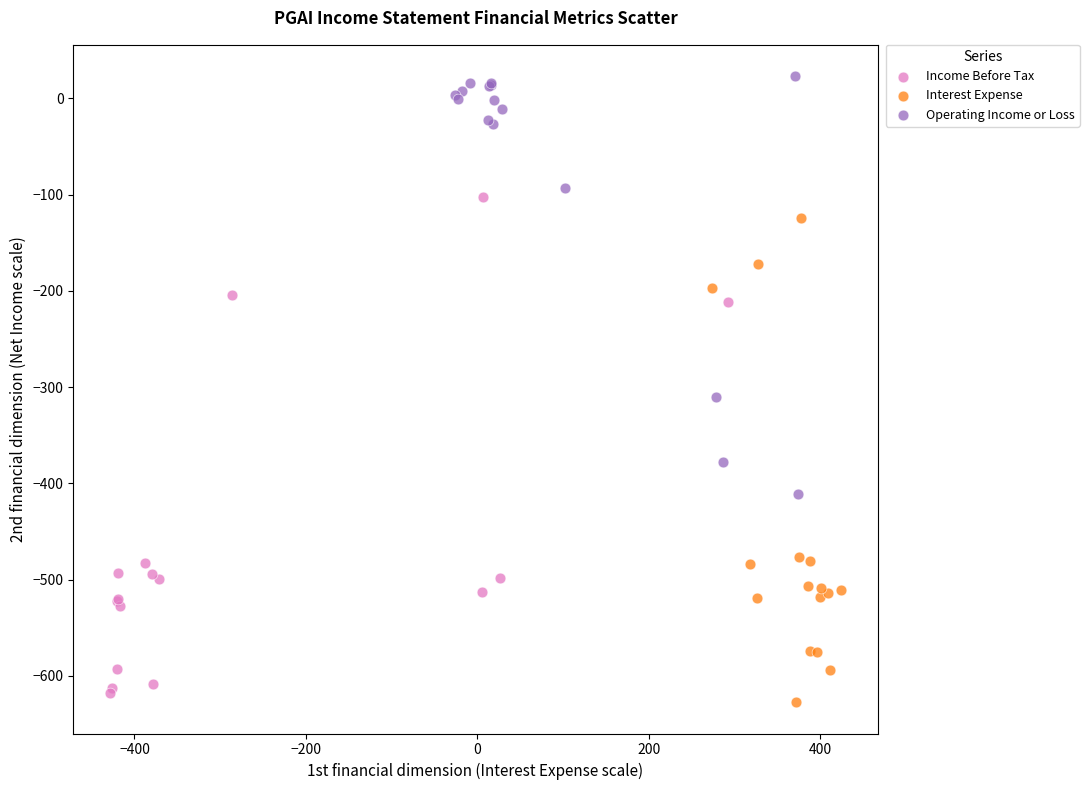

Which series has the widest spread of Y values?

Income Before Tax